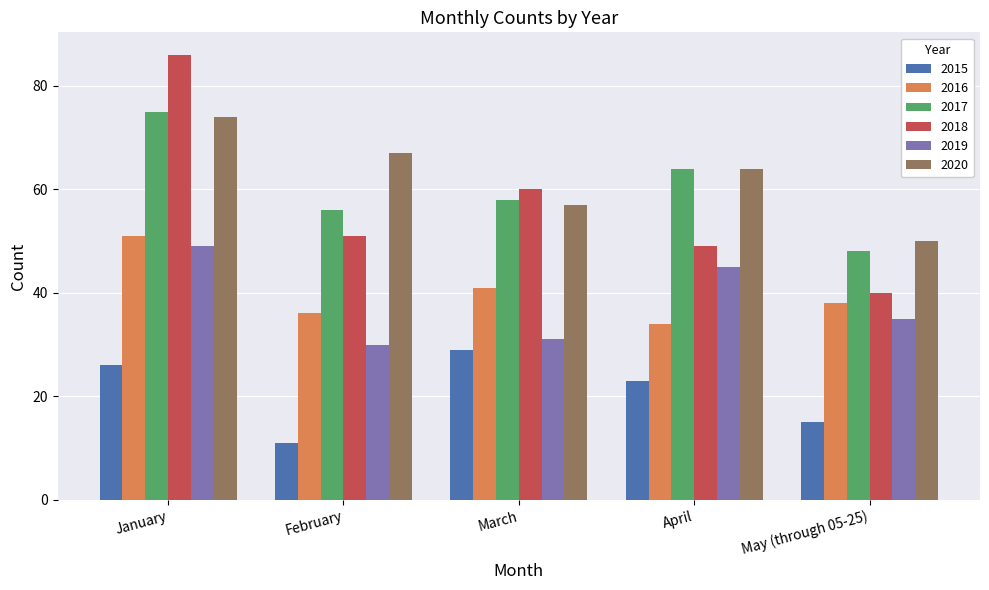

The value of 2017 at March is 40. True or false?

False